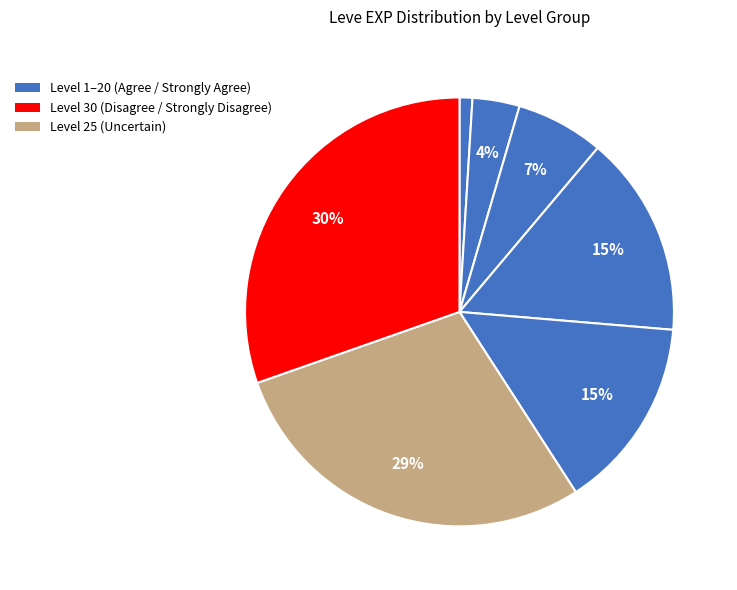

Count the number of slices in the pie.

7